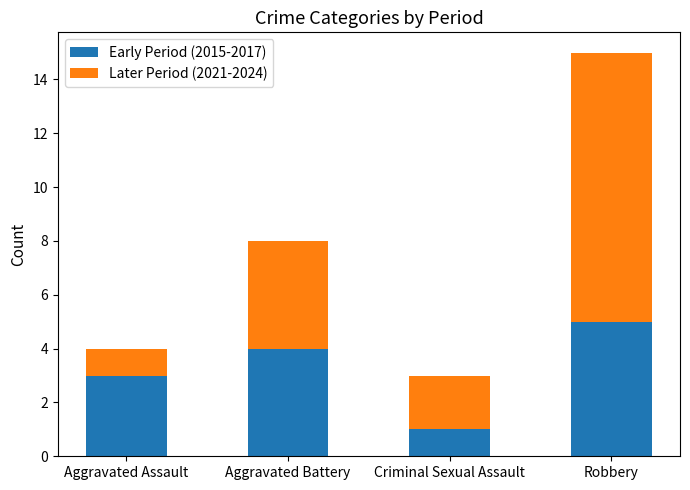

Are the bars horizontal?

No